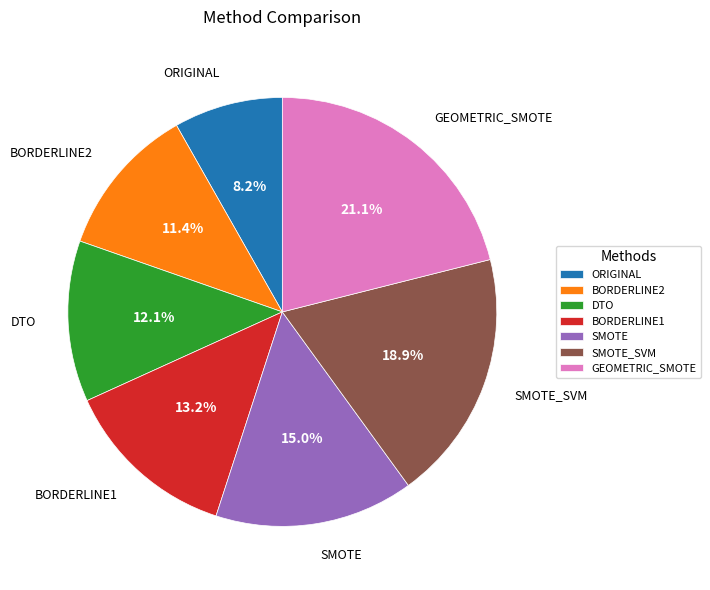

Rank the categories by value from lowest to highest.

ORIGINAL, BORDERLINE2, DTO, BORDERLINE1, SMOTE, SMOTE_SVM, GEOMETRIC_SMOTE